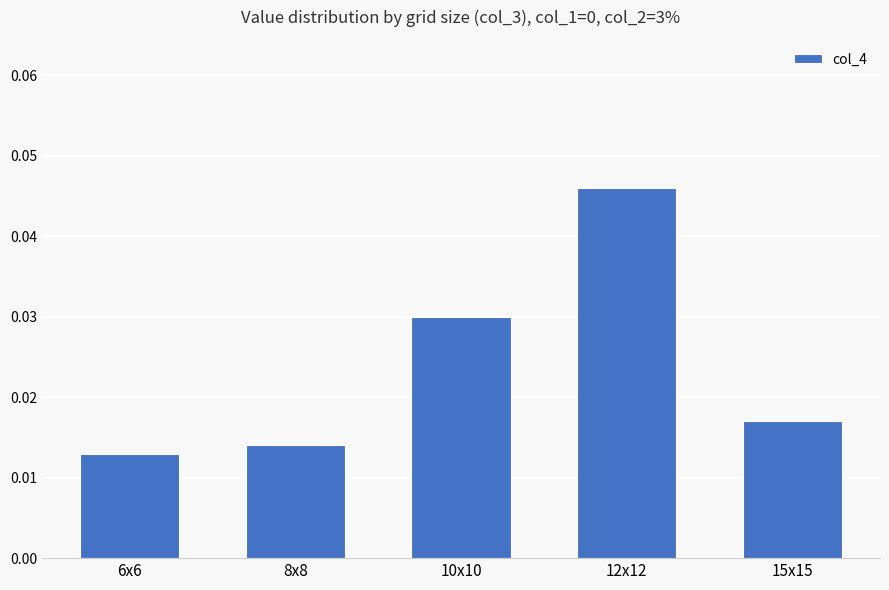

What is the label of the 5th bar from the left?

15x15